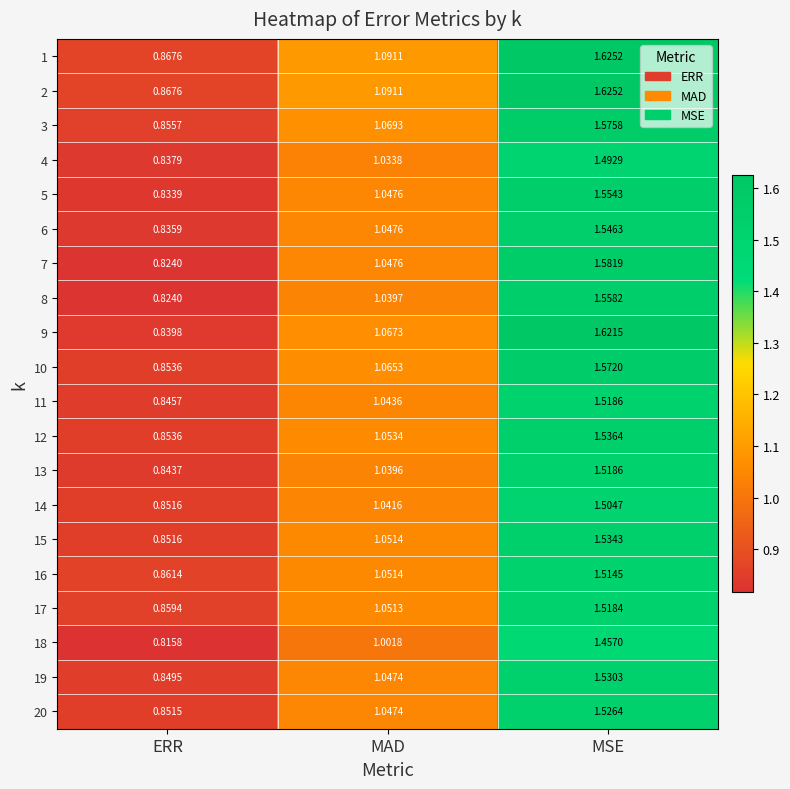

Where does the 17 series first go above 1?

MAD